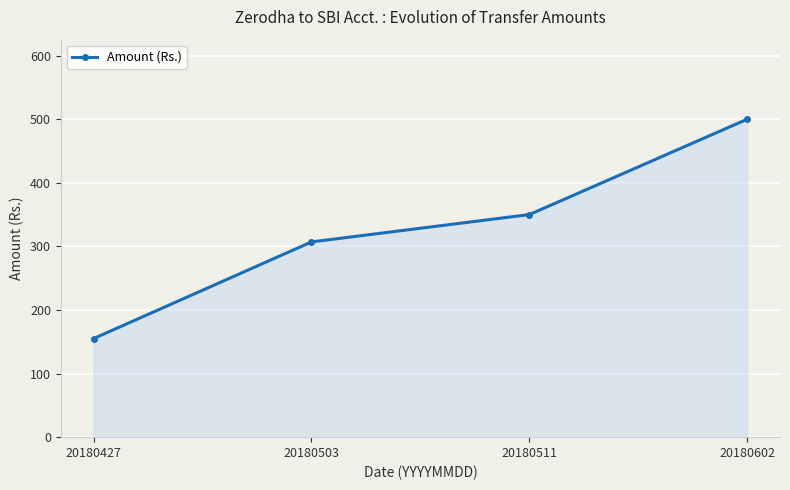

Which category has the lowest value across all series?

20180427